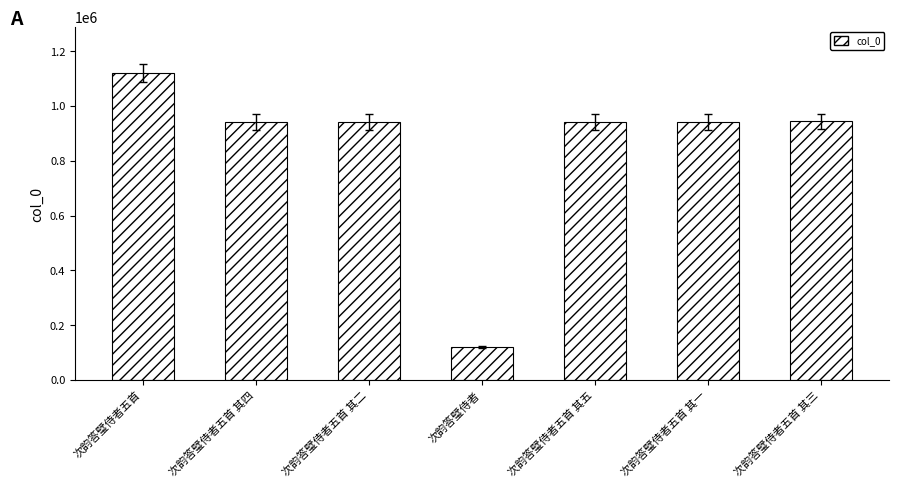

What is the ratio of the value at 次韵答璧侍者五首 其一 to the value at 次韵答璧侍者五首 其二?

1.0